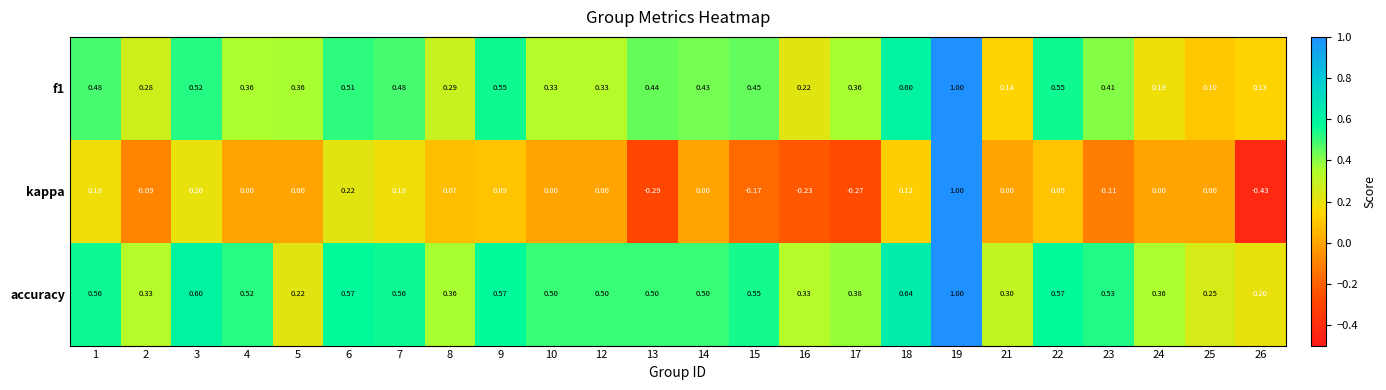

Which series changed the most between 16 and 24?

kappa